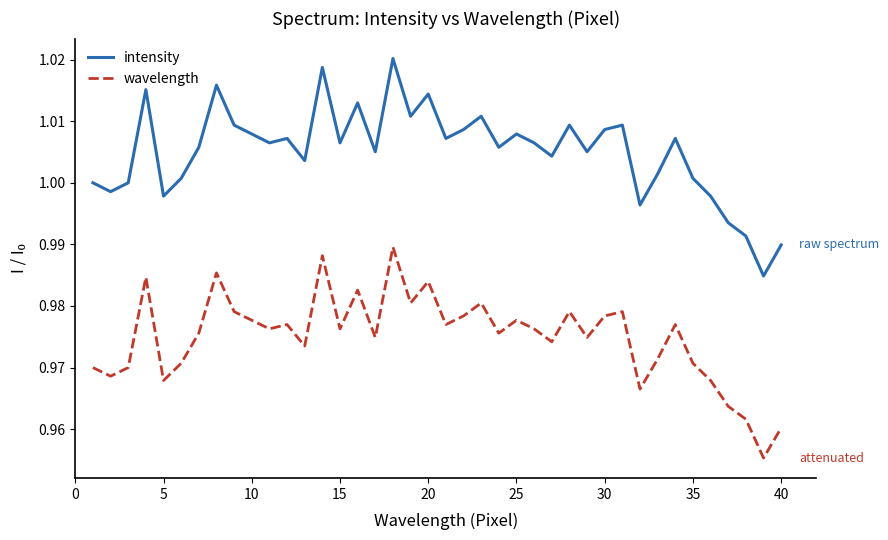

Which series has the largest range (max minus min)?

intensity